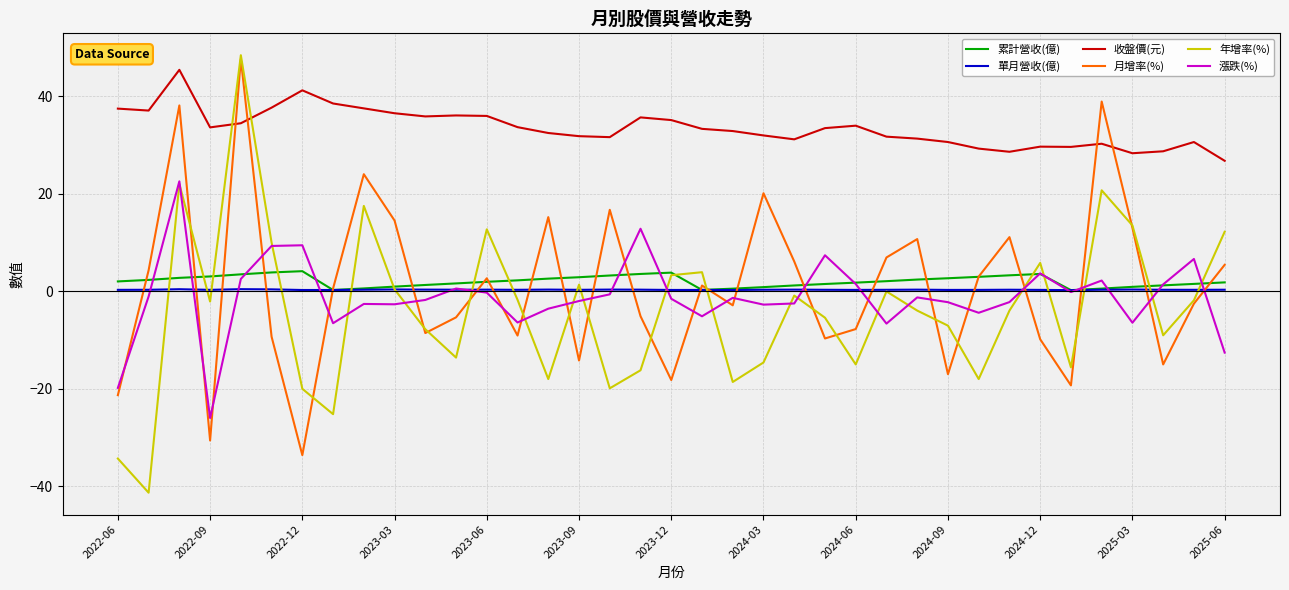

Which series has the widest spread of values?

年增率(%)